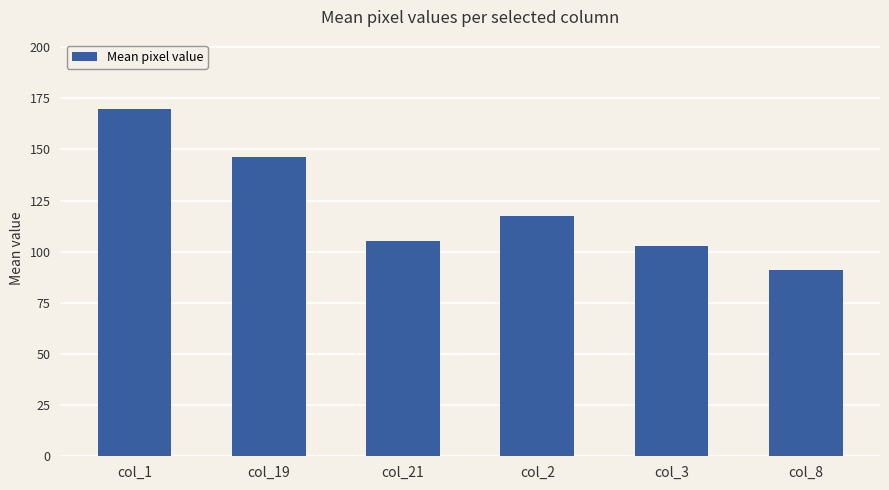

At which label is the value closest to 130?

col_2